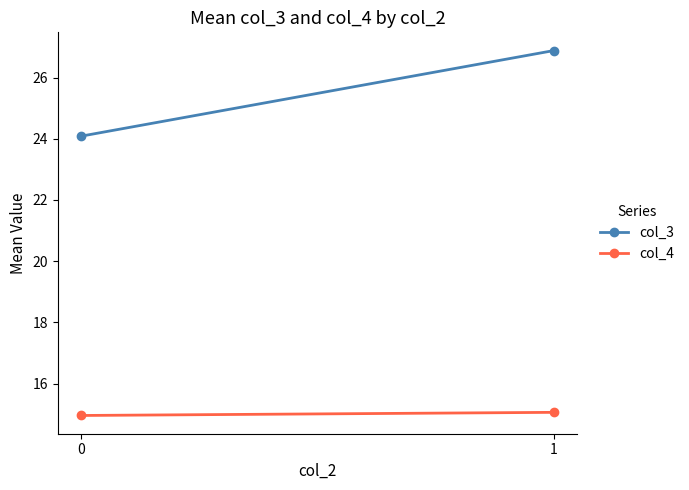

The col_4 series shows 15.1 at 1. True or false?

True